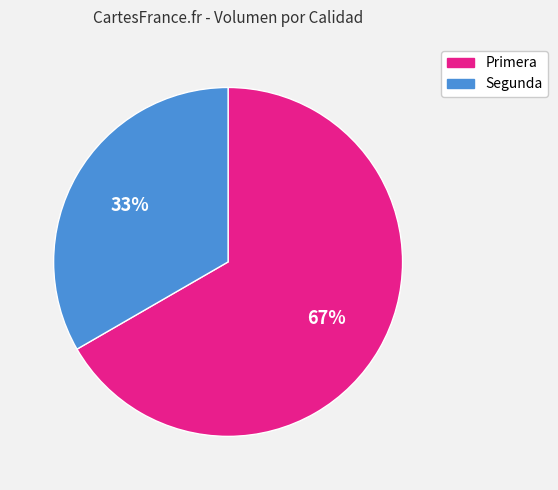

Rank the categories by value from highest to lowest.

Primera, Segunda